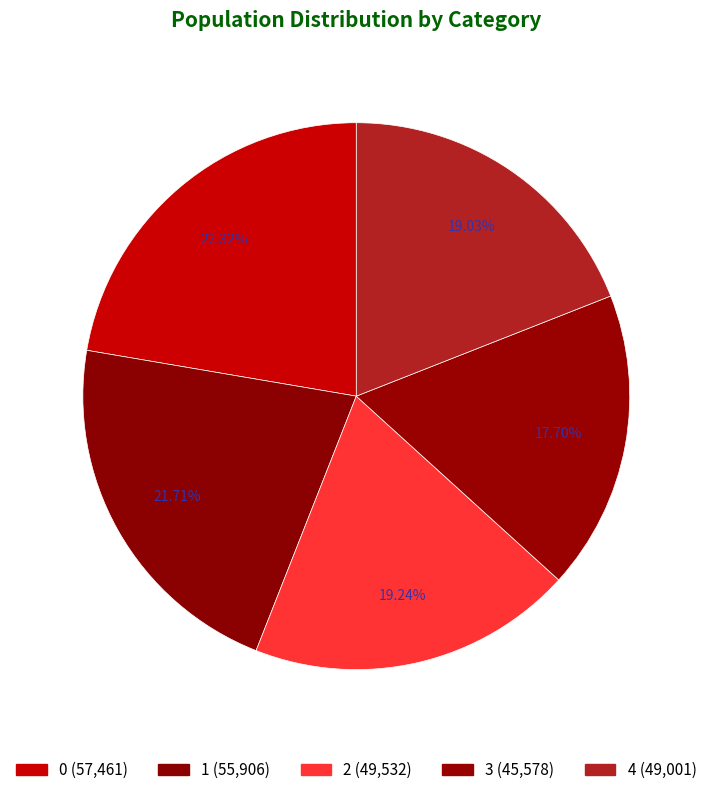

How many slices are in this pie chart?

5